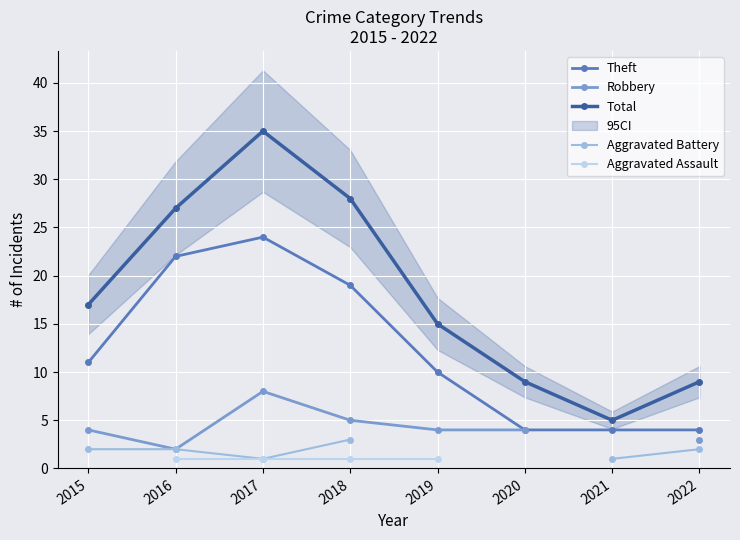

How many positive values does the Aggravated Battery series have?

6